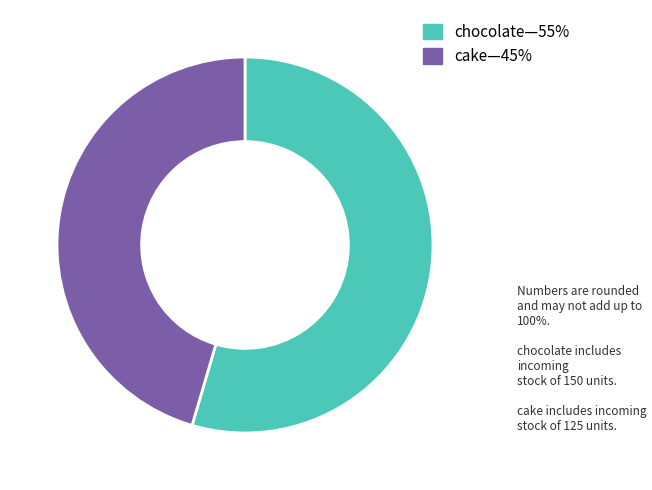

Is there any slice that represents more than half of the pie?

Yes